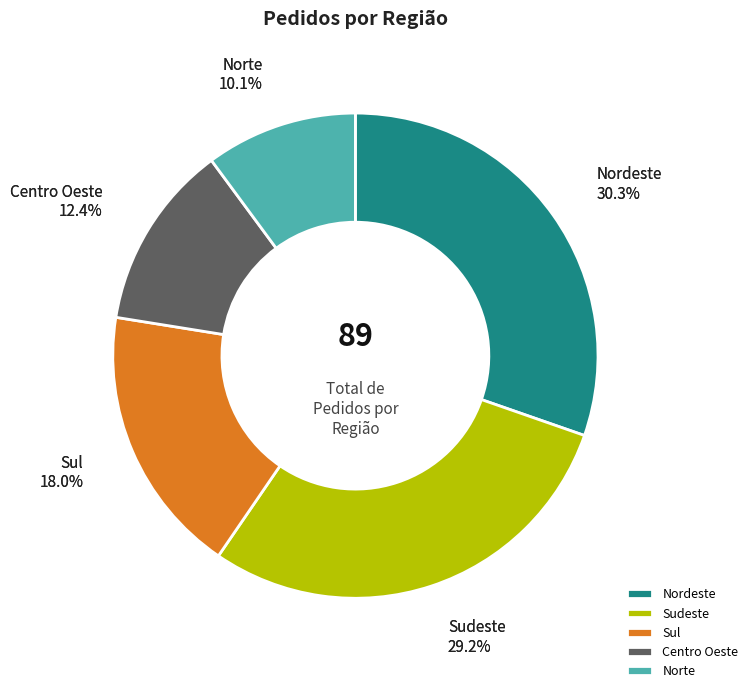

Is the sum of Centro Oeste and Norte greater than half?

No